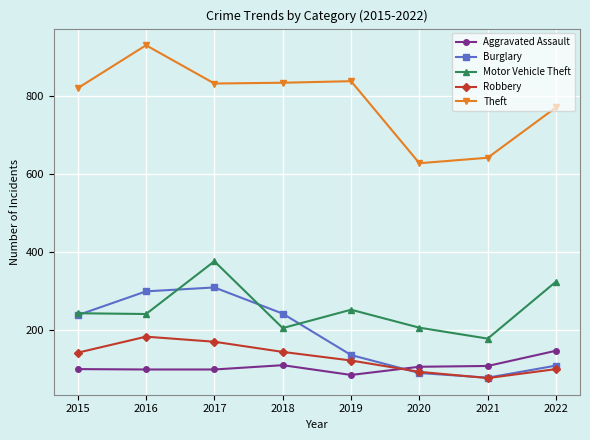

What is the value of the Aggravated Assault point at the 8th from the left?

148